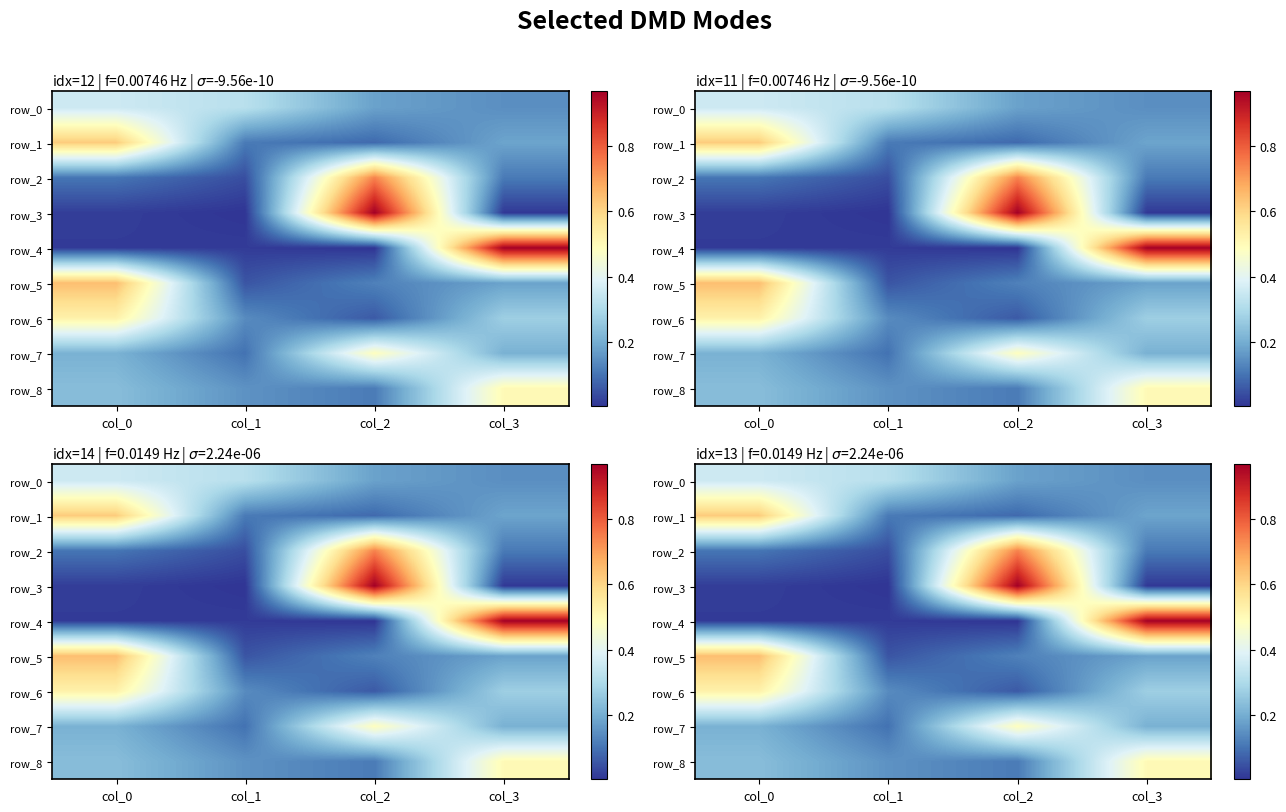

What is the spread (max minus min) of values at col_0?

0.6